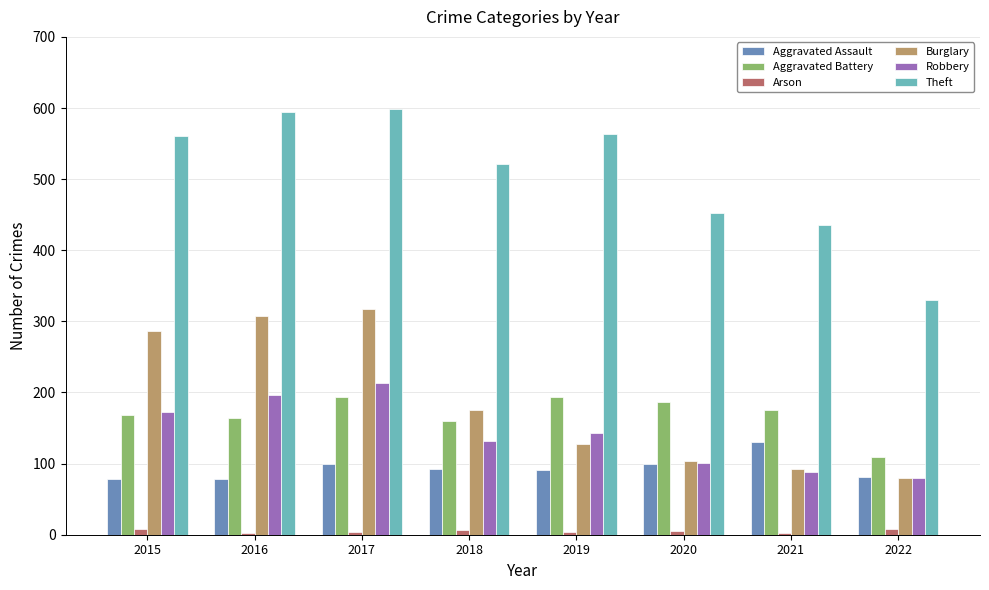

Where is Aggravated Battery nearest to the value 151?

2018